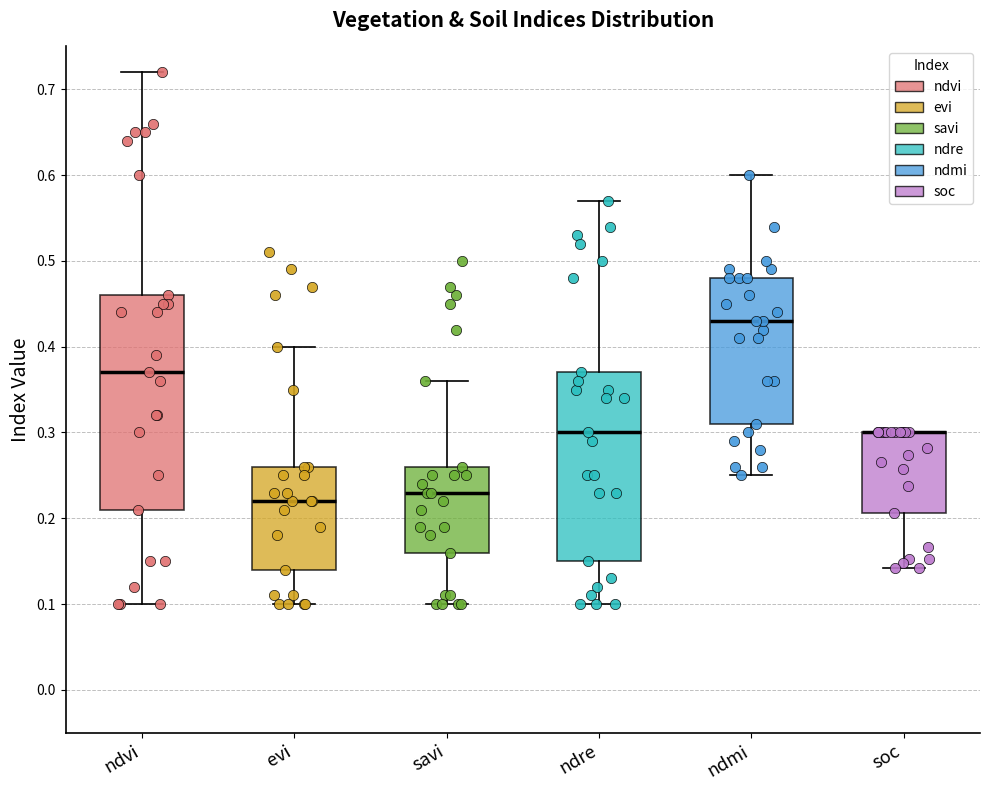

Reading left to right, transcribe this box plot: for each box, give where its median line is, the range the box spans, and where its two whiskers end, as read against the y-axis. The values are not printed on the chart, so give them approximately, as read against the axis.

ndvi: median 0.37, box 0.21 to 0.46, whiskers 0.10 to 0.72
evi: median 0.22, box 0.14 to 0.26, whiskers 0.10 to 0.40
savi: median 0.23, box 0.16 to 0.26, whiskers 0.10 to 0.36
ndre: median 0.30, box 0.15 to 0.37, whiskers 0.10 to 0.57
ndmi: median 0.43, box 0.31 to 0.48, whiskers 0.25 to 0.60
soc: median 0.30 (drawn on the box's upper edge), box 0.21 to 0.30, whiskers 0.14 to 0.30